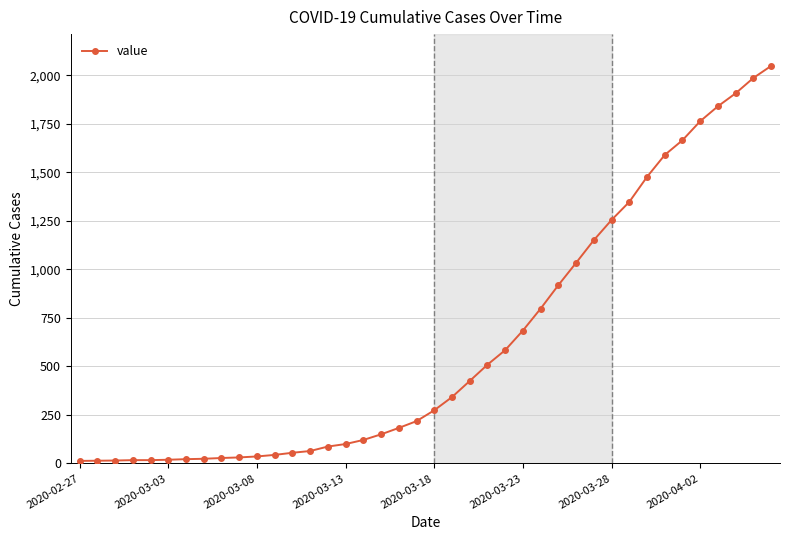

What is the greatest value displayed?

2049